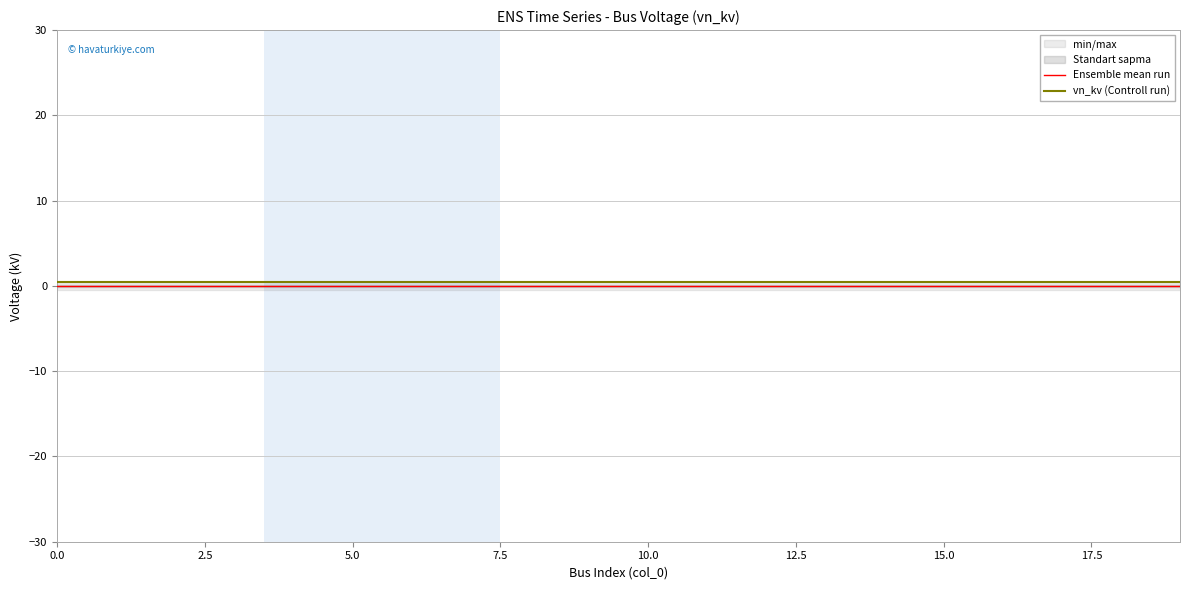

What is the lowest value of the vn_kv (Controll run) series?

0.4